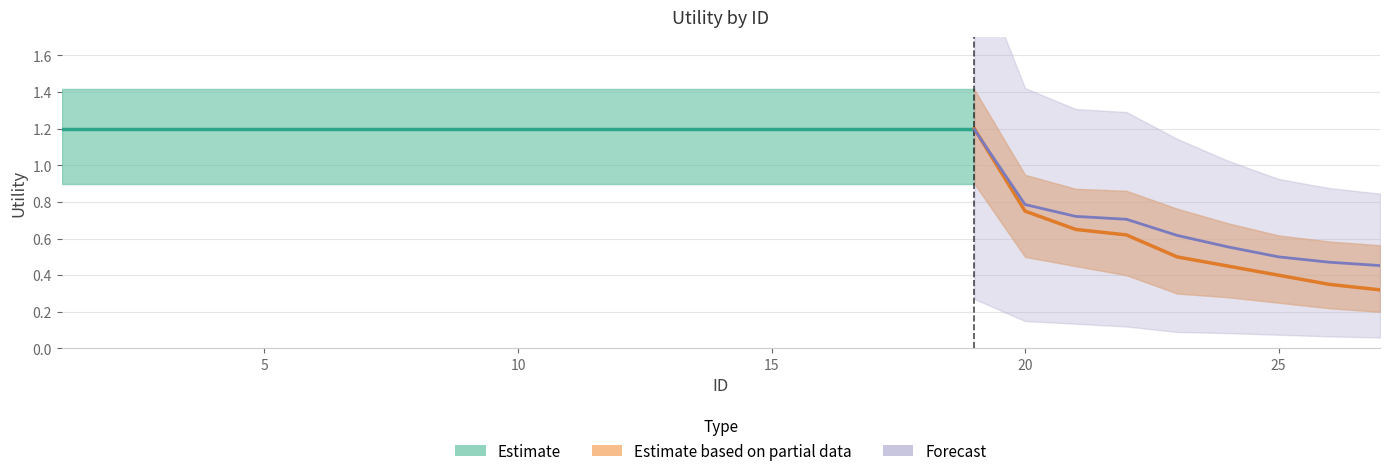

How many distinct data groups are displayed?

3